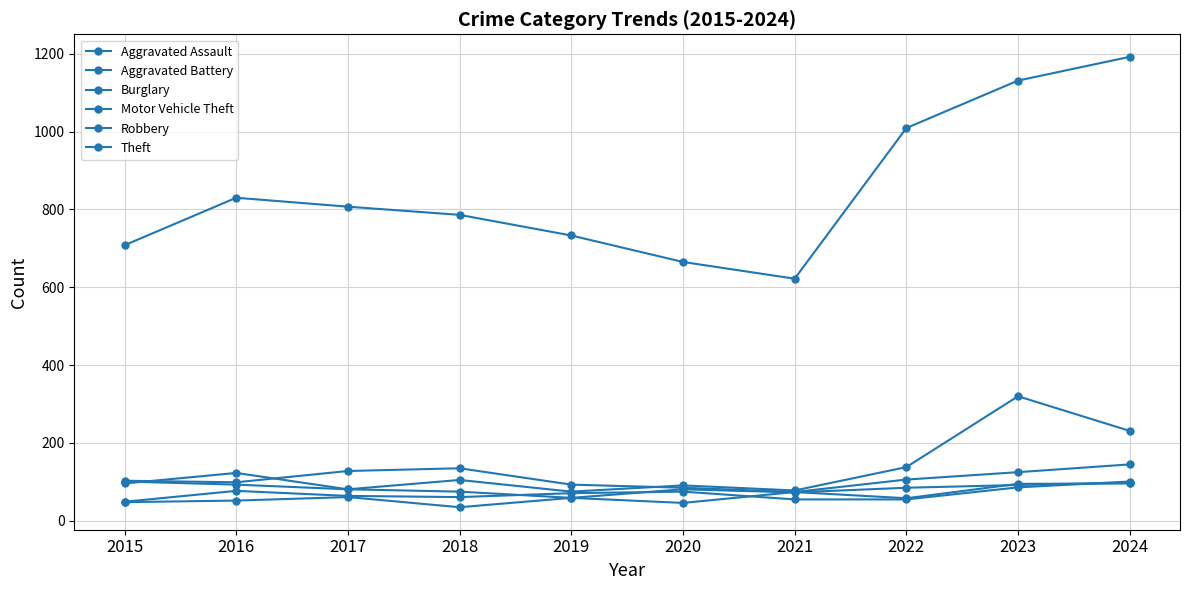

How many categories are shown in the chart?

10